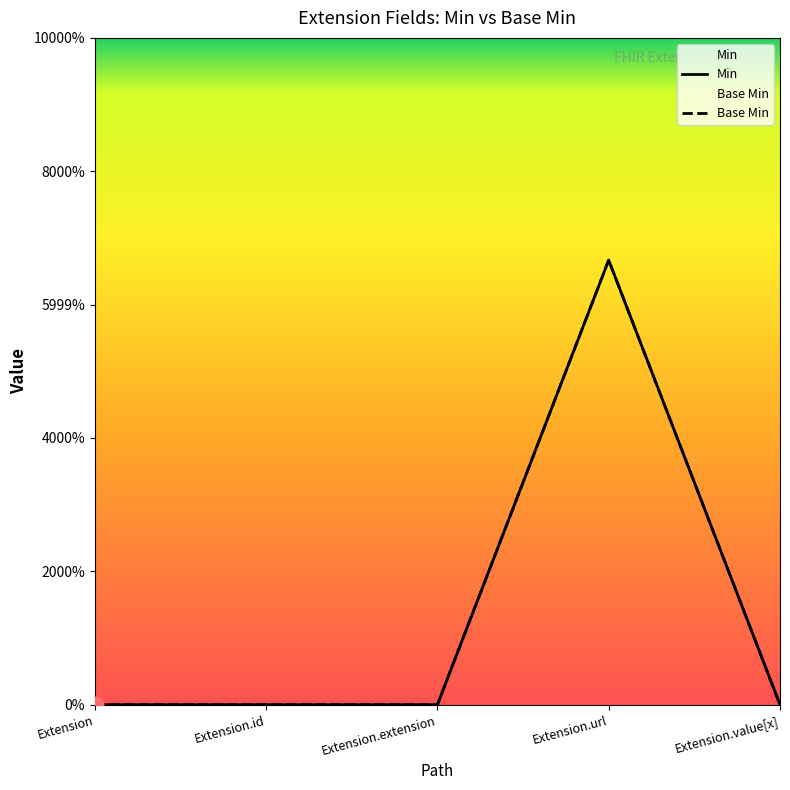

Reading left to right, extract all data points from this chart.

Min: Extension=0	Extension.id=0	Extension.extension=0	Extension.url=1	Extension.value[x]=0
Base Min: Extension=0	Extension.id=0	Extension.extension=0	Extension.url=1	Extension.value[x]=0